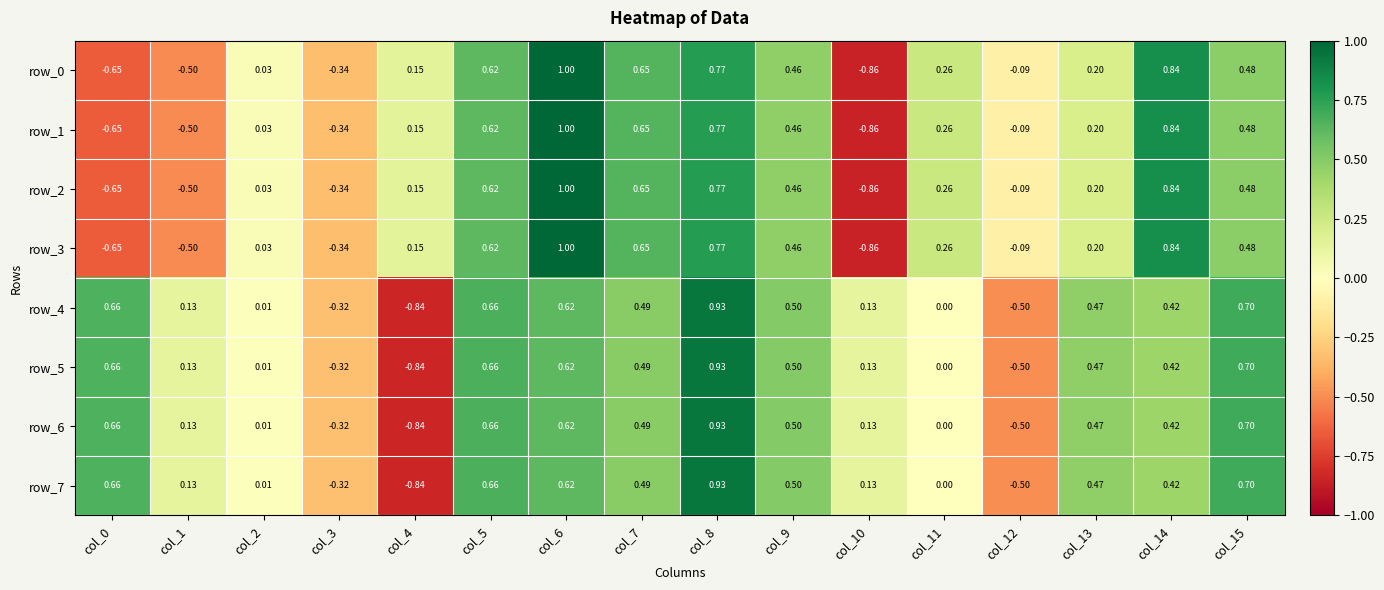

Is the value of row_7 at col_7 greater than the value of row_1 at col_13?

Yes